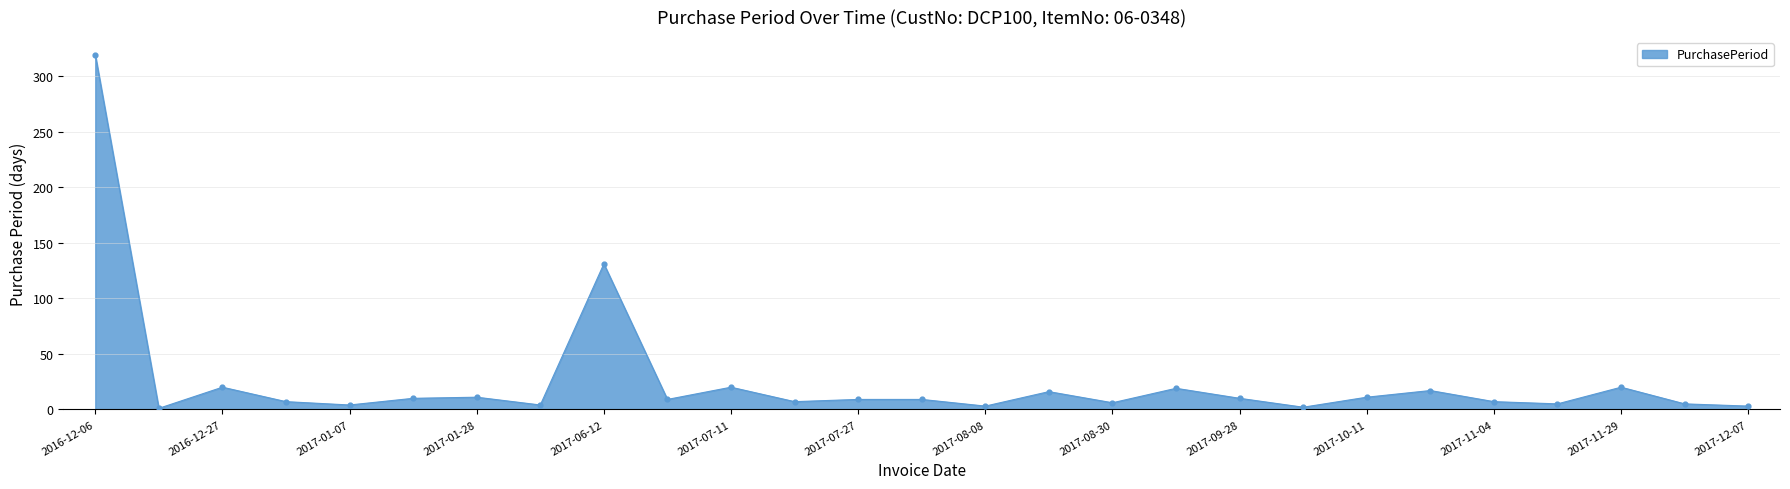

What is the difference between the maximum and minimum values?

318